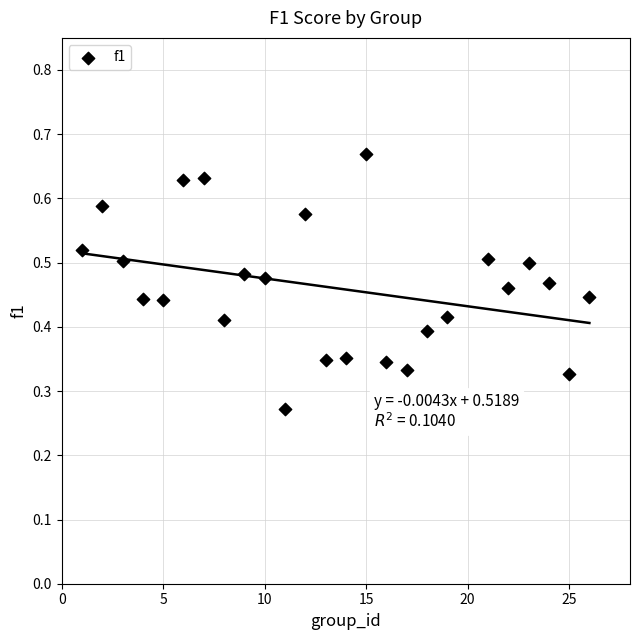

What is the range of X values (max minus min)?

25.0